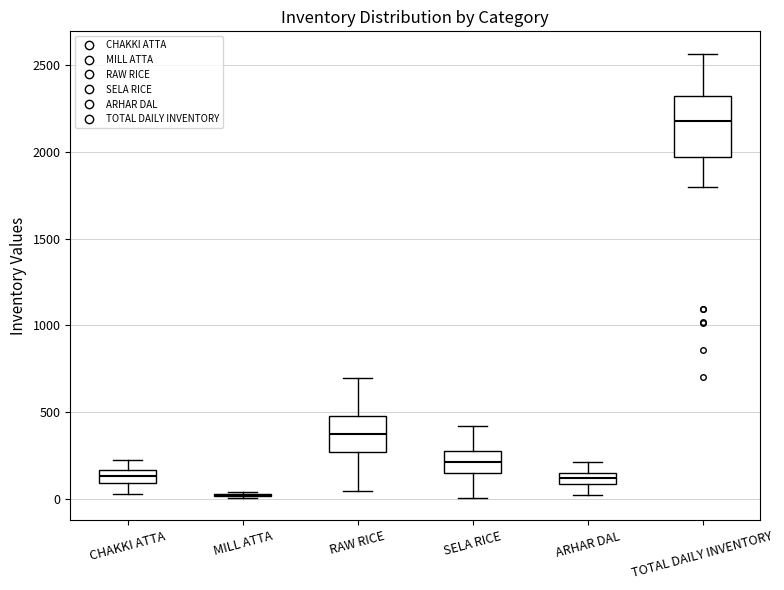

Comparing the boxes themselves (not the whiskers), which one is the tallest?

TOTAL DAILY INVENTORY